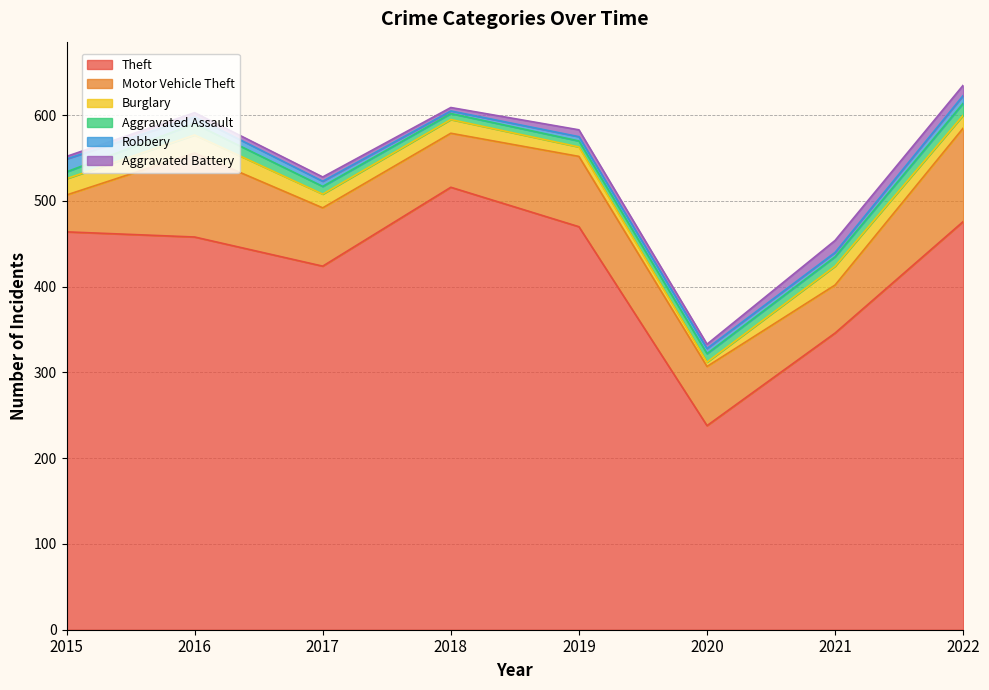

Reading left to right, extract all data points from this chart.

Theft: 464	458	424	516	470	238	346	476
Motor Vehicle Theft: 43	98	68	63	82	69	56	109
Burglary: 19	21	16	16	11	5	22	15
Aggravated Assault: 8	13	9	7	7	10	11	14
Robbery: 15	8	6	3	5	6	5	9
Aggravated Battery: 3	5	5	4	8	5	14	12